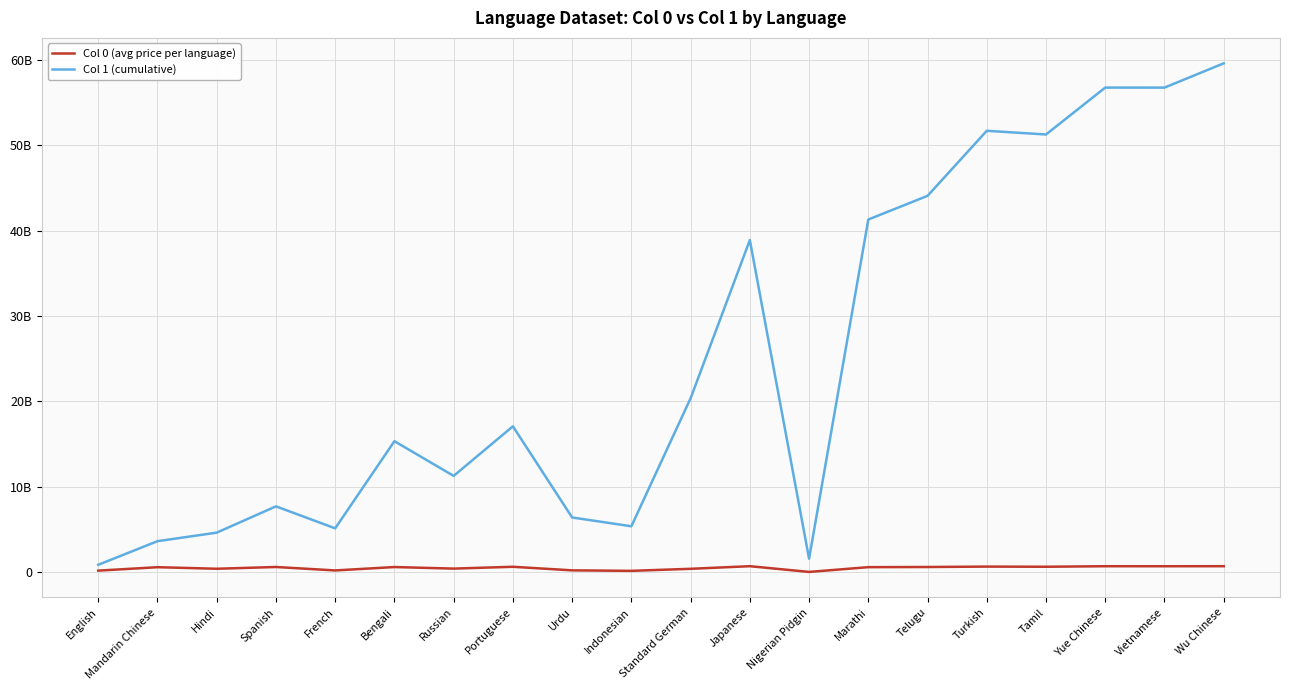

List the series in order of their peak value, lowest first.

Col 0 (avg price per language), Col 1 (cumulative)